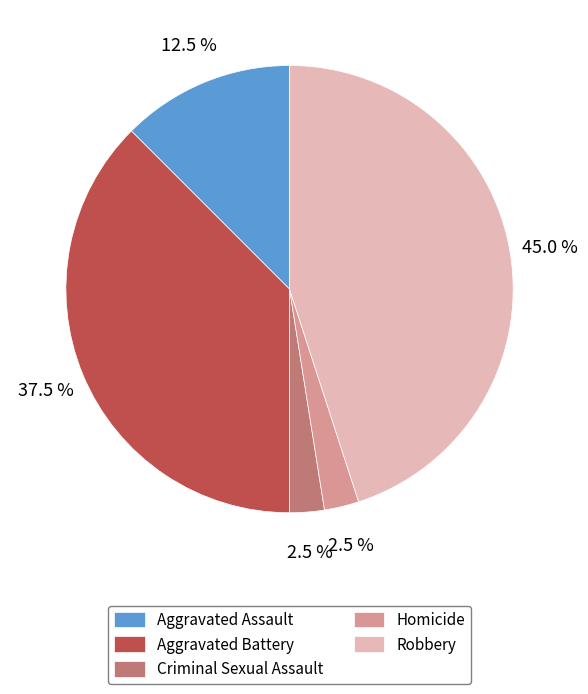

What is the ratio of the value at Aggravated Battery to the value at Aggravated Assault?

3.0